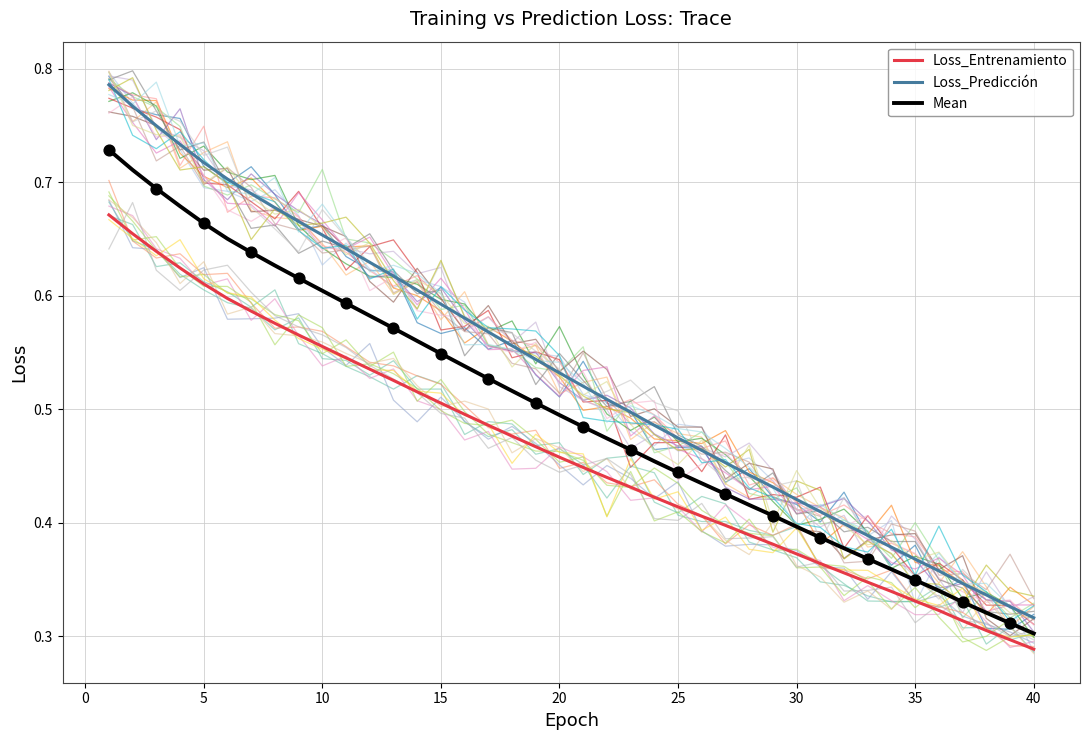

Is it true that Loss_Predicción equals 0.8 at 20?

False